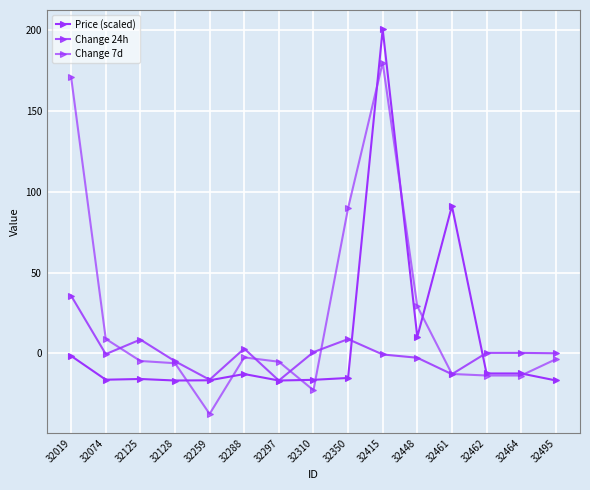

Reading left to right, what are all the values shown in this chart?

Price (scaled): 32019=-1.7	32074=-16.4	32125=-15.9	32128=-16.9	32259=-16.8	32288=-12.9	32297=-16.9	32310=-16.5	32350=-15.3	32415=200.8	32448=10.1	32461=91.3	32462=-12.5	32464=-12.5	32495=-16.8
Change 24h: 32019=35.6	32074=-0.5	32125=8.5	32128=-4.9	32259=-16.4	32288=2.9	32297=-16.9	32310=0.7	32350=8.8	32415=-0.8	32448=-2.8	32461=-13.0	32462=0.2	32464=0.2	32495=-0.0
Change 7d: 32019=171.0	32074=8.9	32125=-4.8	32128=-6.2	32259=-37.6	32288=-2.6	32297=-5.3	32310=-22.9	32350=89.9	32415=180.1	32448=29.1	32461=-12.8	32462=-13.8	32464=-13.8	32495=-3.7